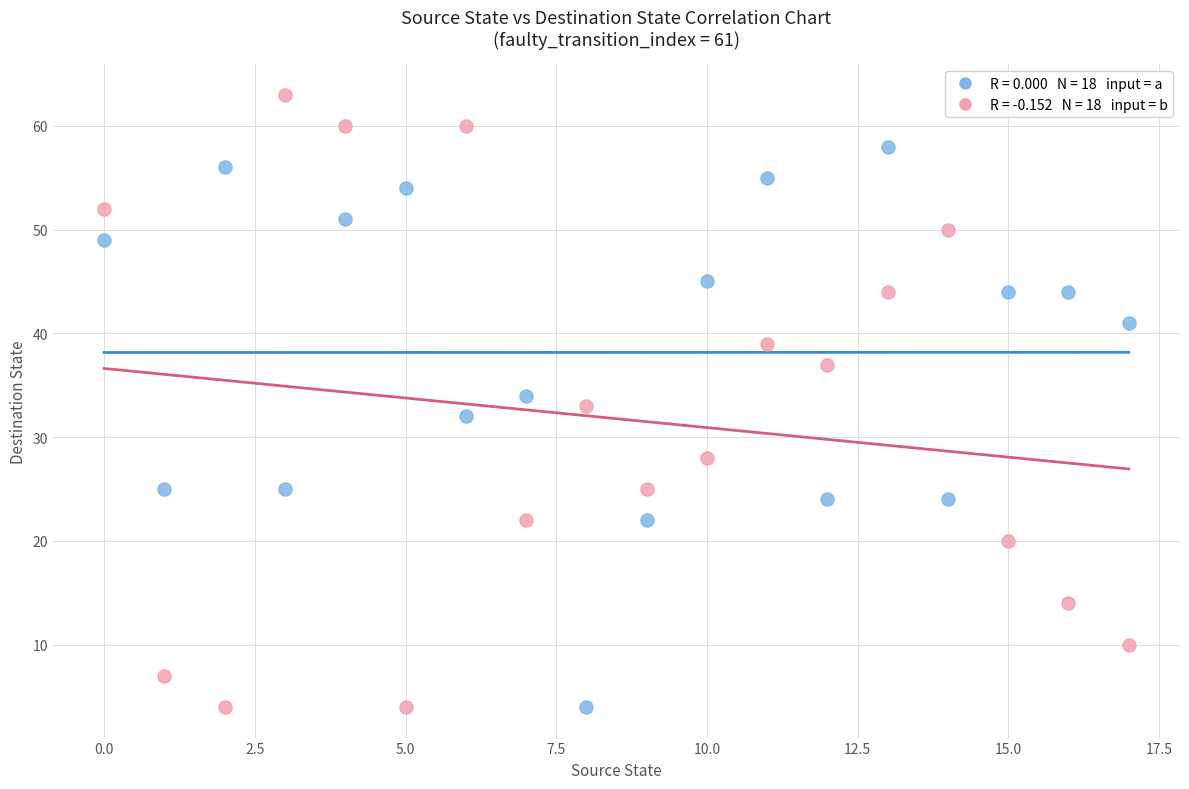

Across all data points, what is the range of Y values (max minus min)?

59